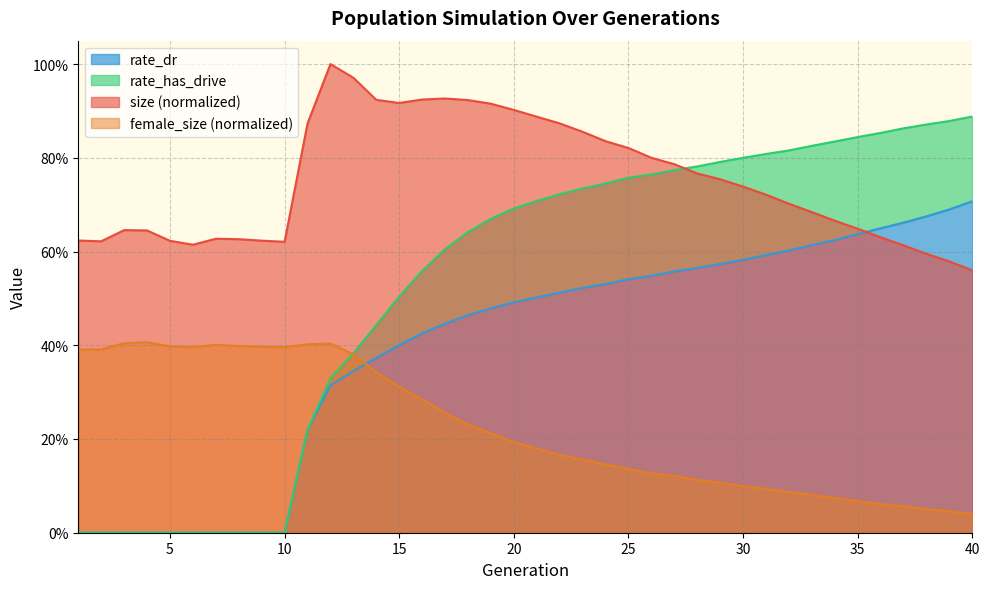

What is the sum of the female_size values at 10 and 14?

0.7